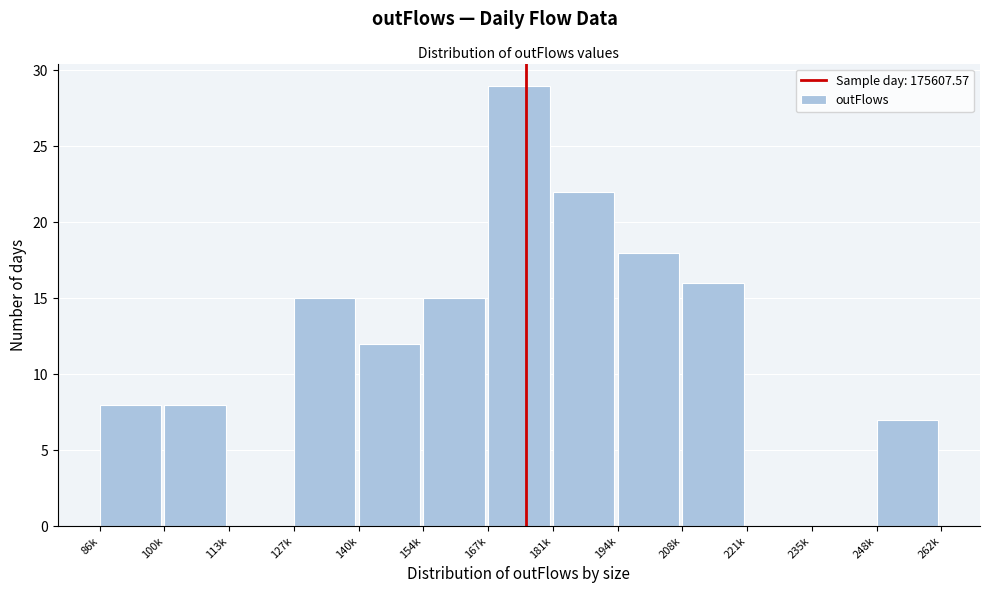

Reading right to left, transcribe all the data shown in this chart.

248k=7	235k=0	221k=0	208k=16	194k=18	181k=22	167k=29	154k=15	140k=12	127k=15	113k=0	100k=8	86k=8